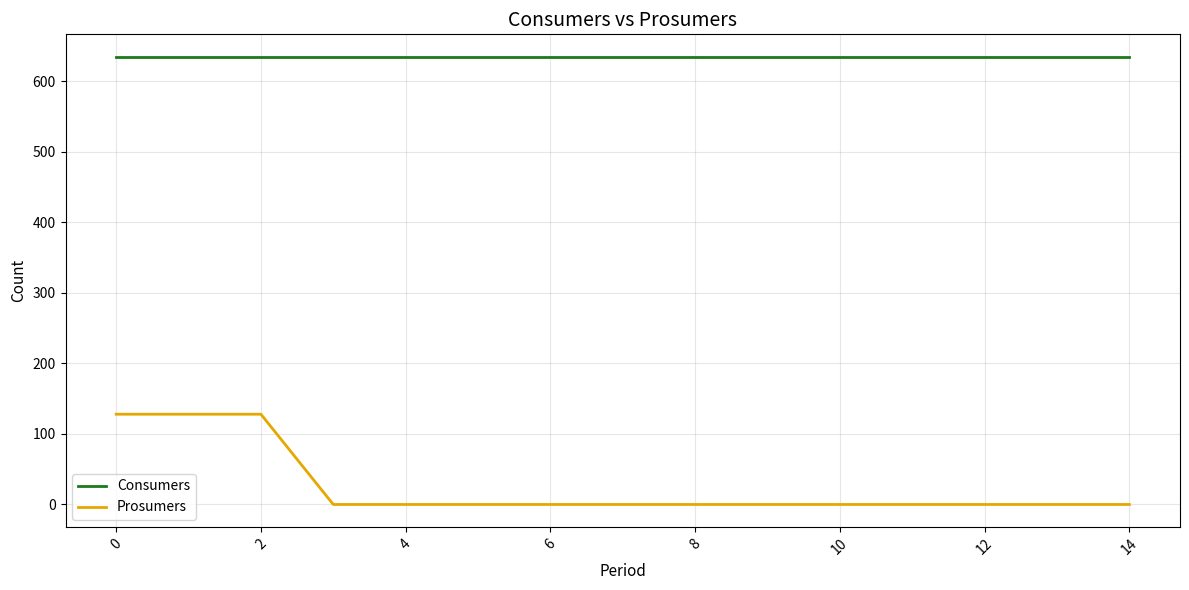

What is the difference between the maximum and minimum values in the Prosumers series?

128